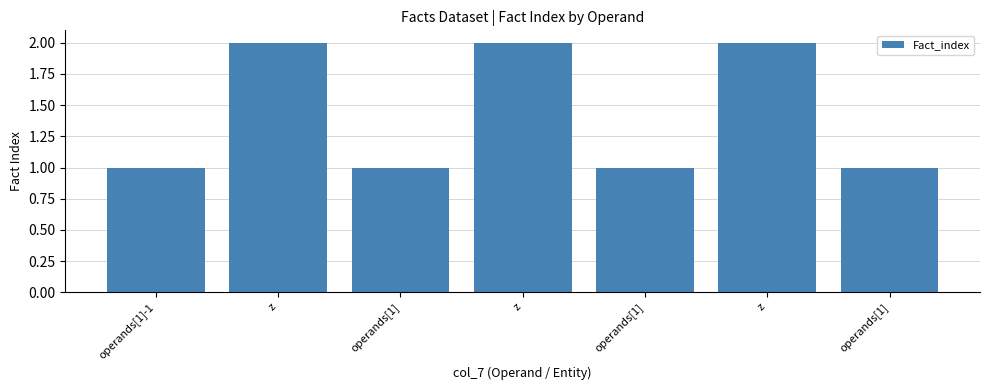

The chart shows a value of 1 at operands[1]. True or false?

False